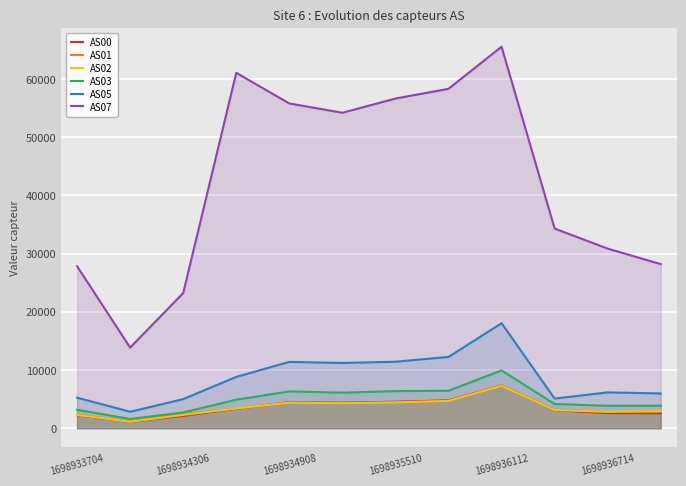

At which label does AS05 reach its peak?

1698936112